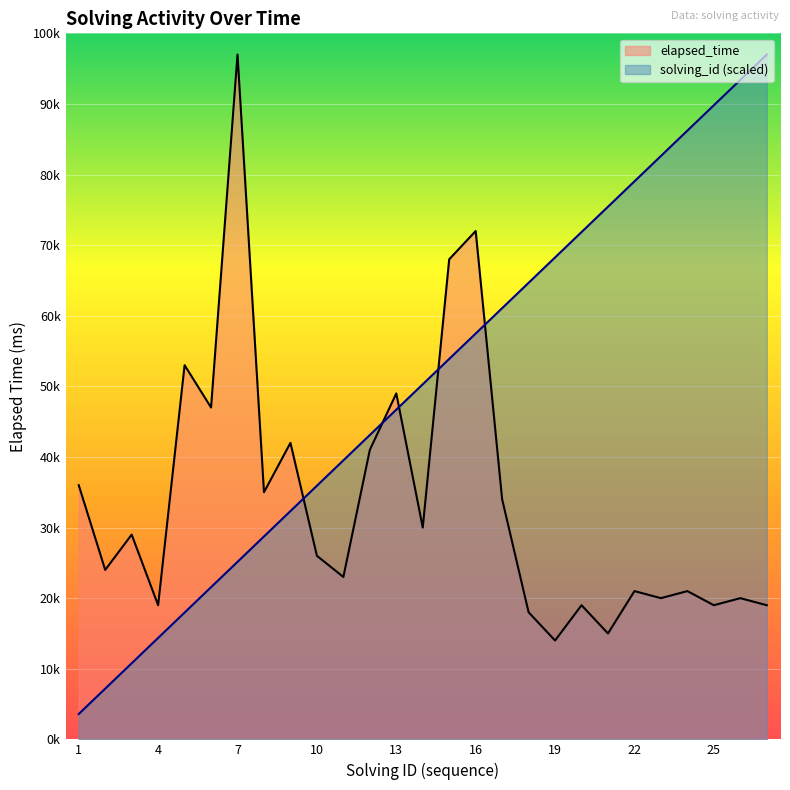

How many data points in solving_id are above 50296?

14